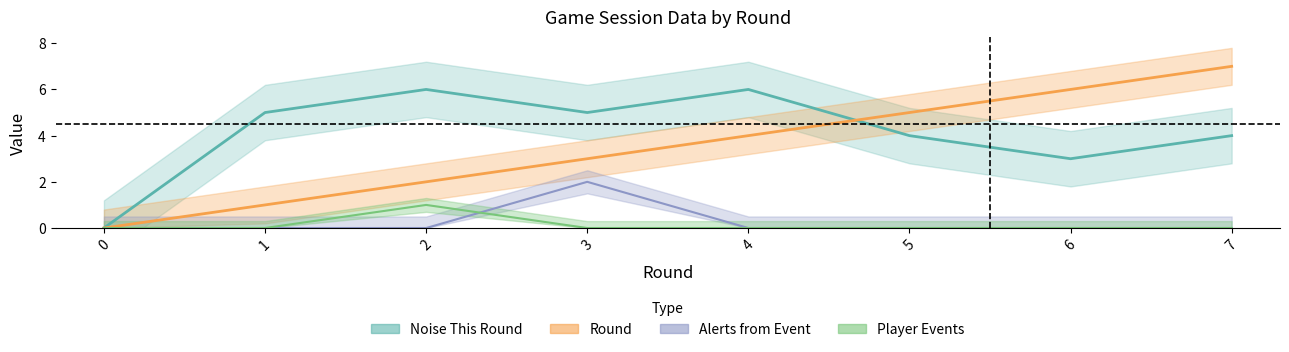

Reading right to left, extract all data points from this chart.

Round: 7	6	5	4	3	2	1	0
Noise This Round: 4	3	4	6	5	6	5	0
Alerts from Event: 0	0	0	0	2	0	0	0
Player Events: 0	0	0	0	0	1	0	0